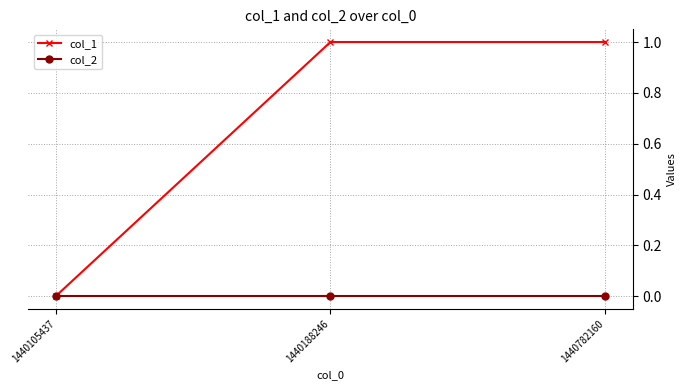

The value of col_1 at 1440188246 is 1. True or false?

True